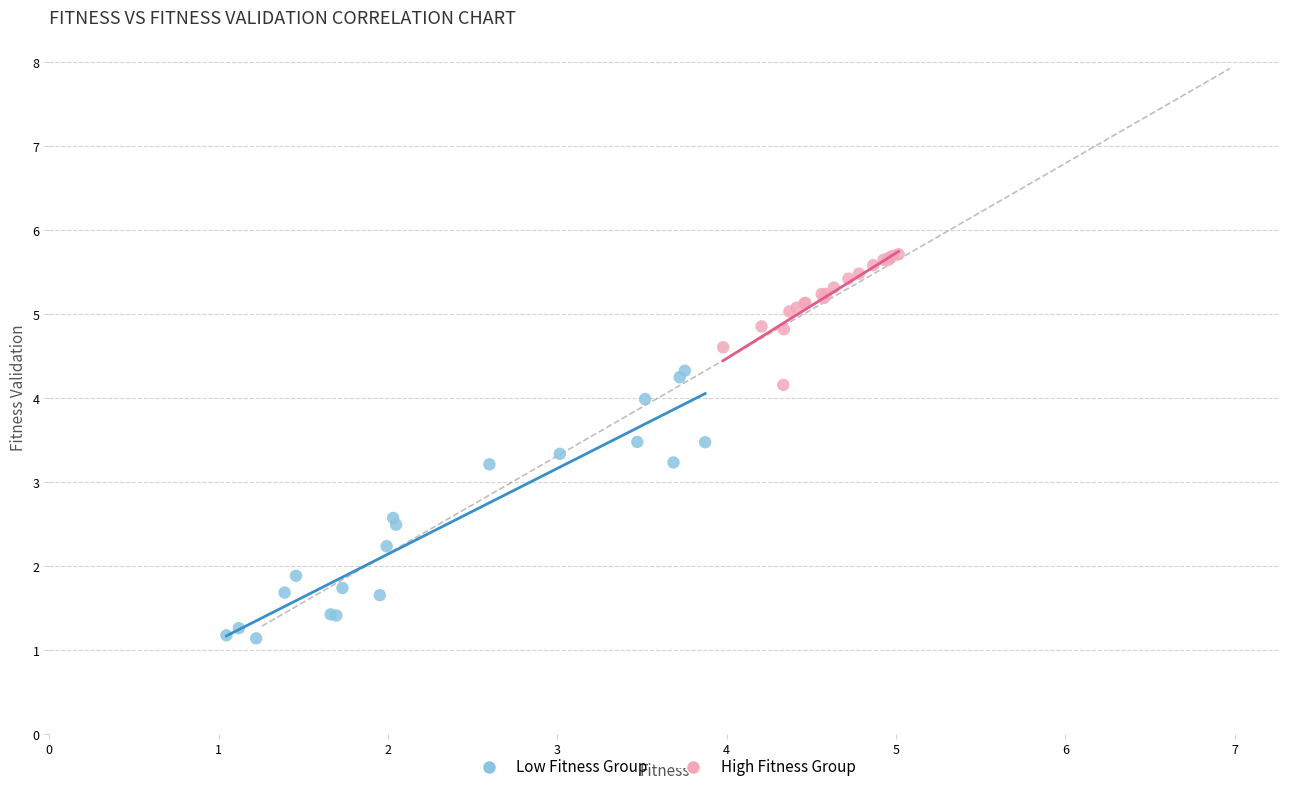

Which series has the widest spread of Y values?

Low Fitness Group